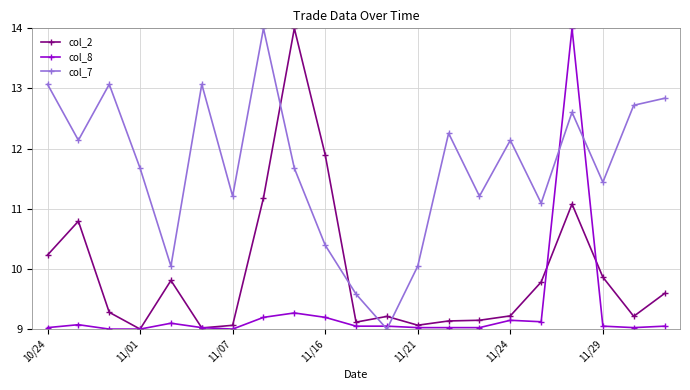

What is the smallest value displayed?

9.0